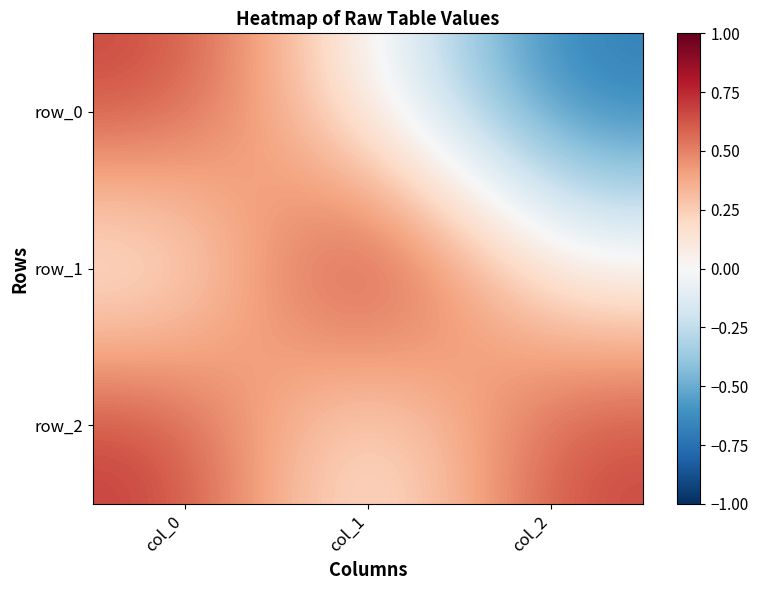

At which label does row_0 first exceed 0?

col_0